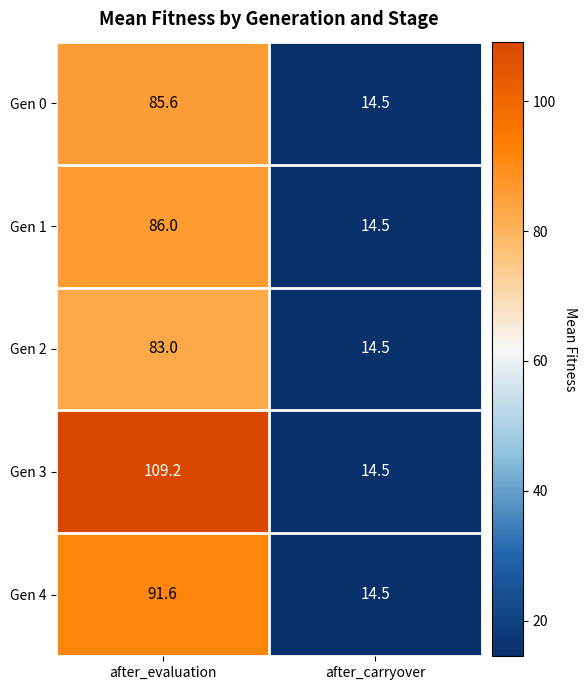

Which series has the largest range (max minus min)?

Gen 3